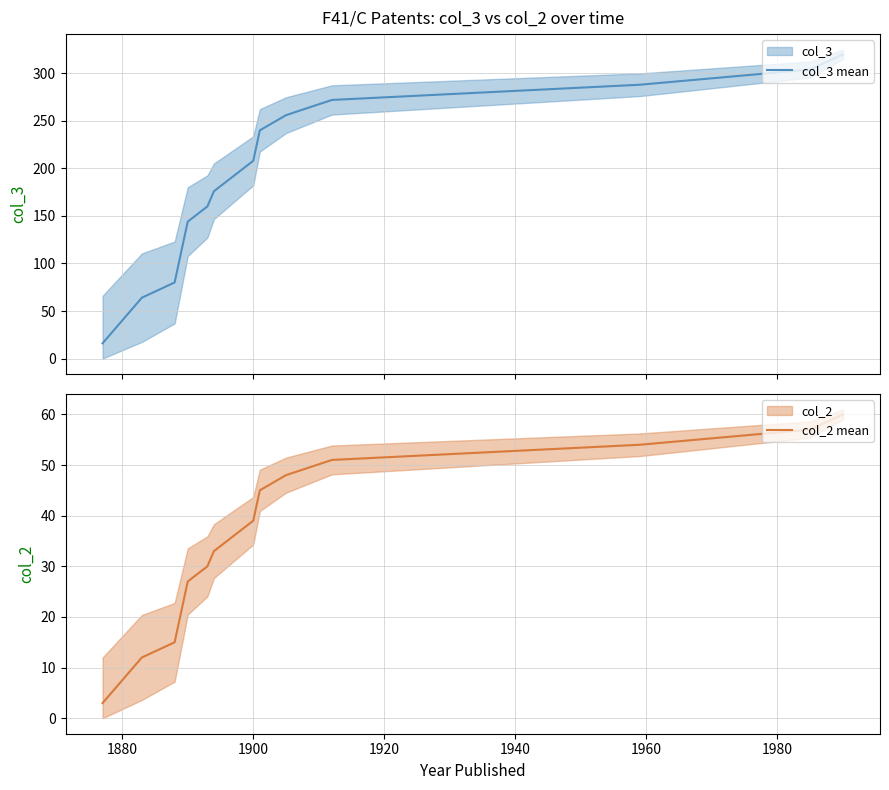

What is the smallest value displayed?

3